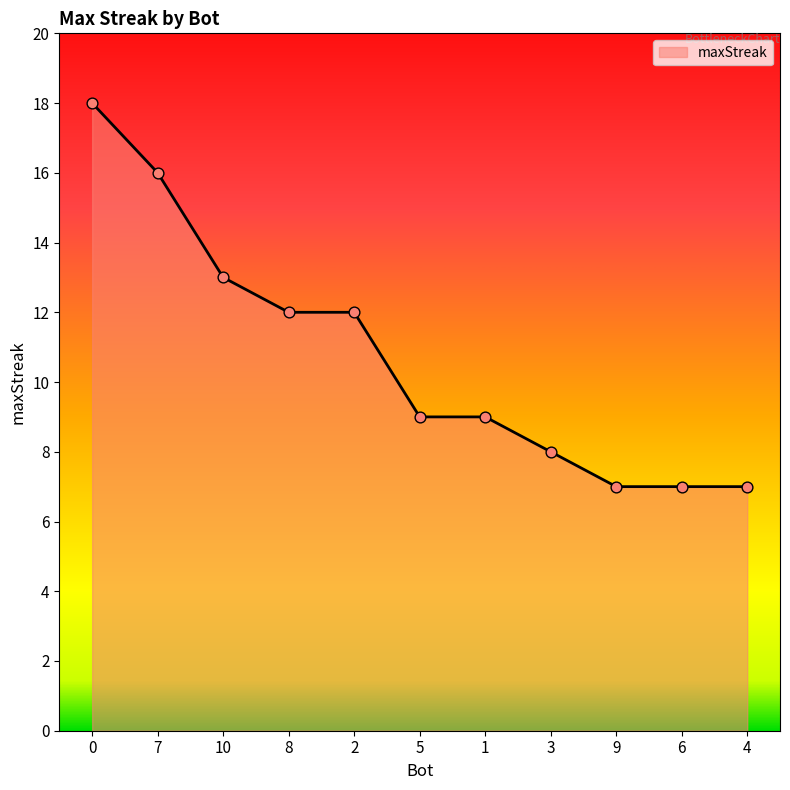

What is the ratio of the value at 5 to the value at 0?

0.5